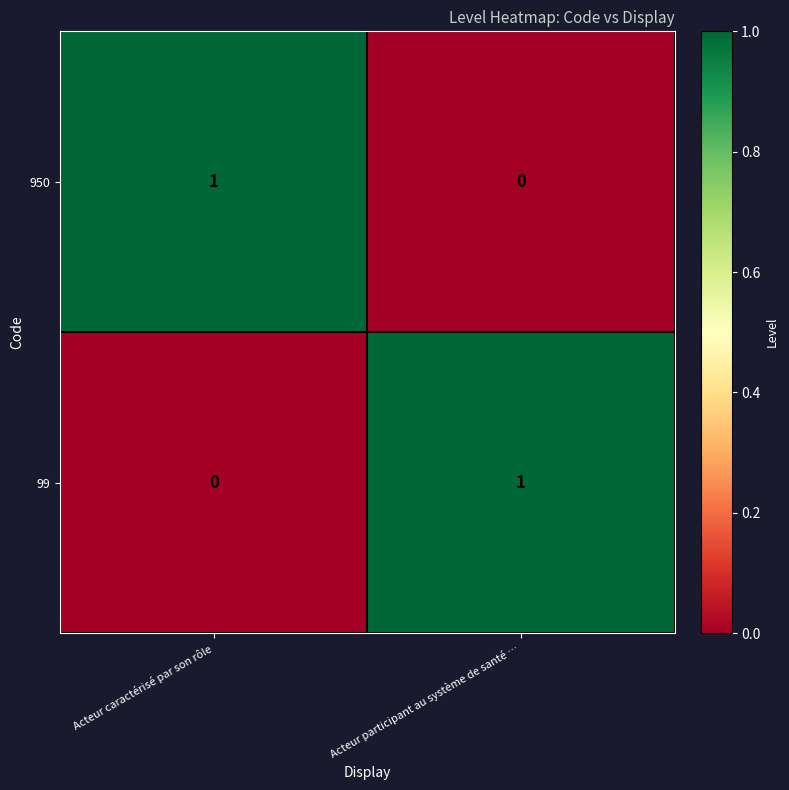

At which label is 99 closest to 0?

Acteur caractérisé par son rôle